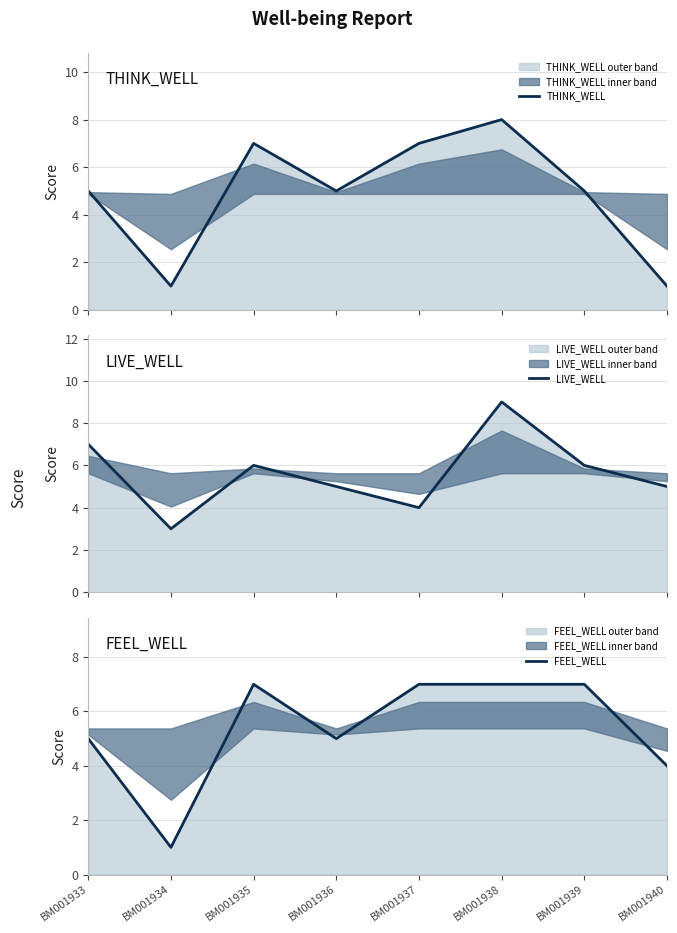

Does the chart display data point markers on the line(s)?

No